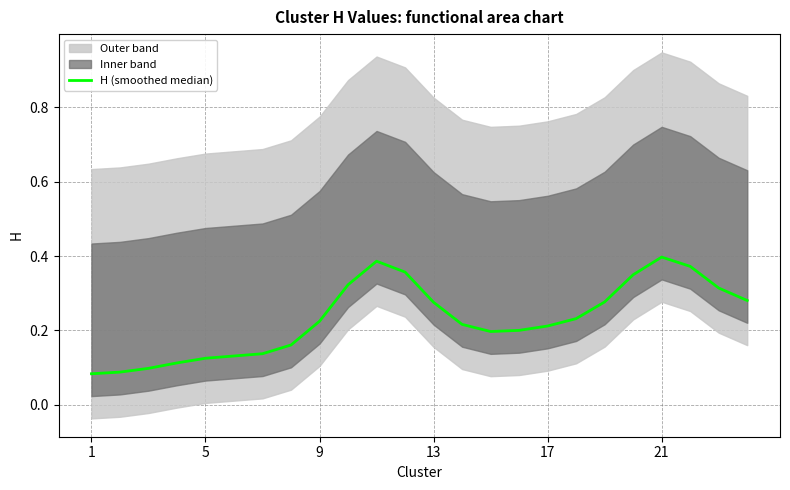

Is this an area chart (filled region under the line)?

No